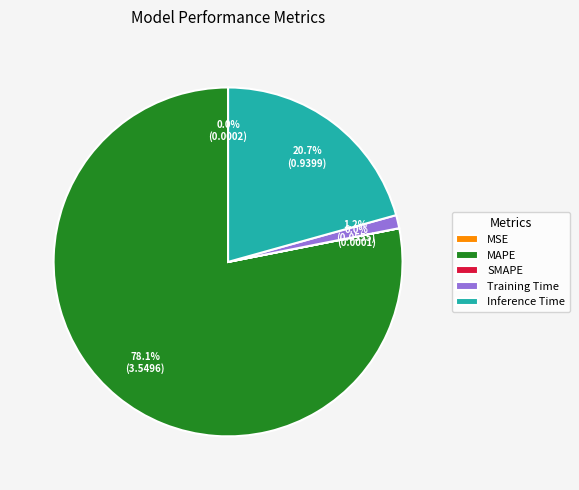

Which slice is the largest?

MAPE